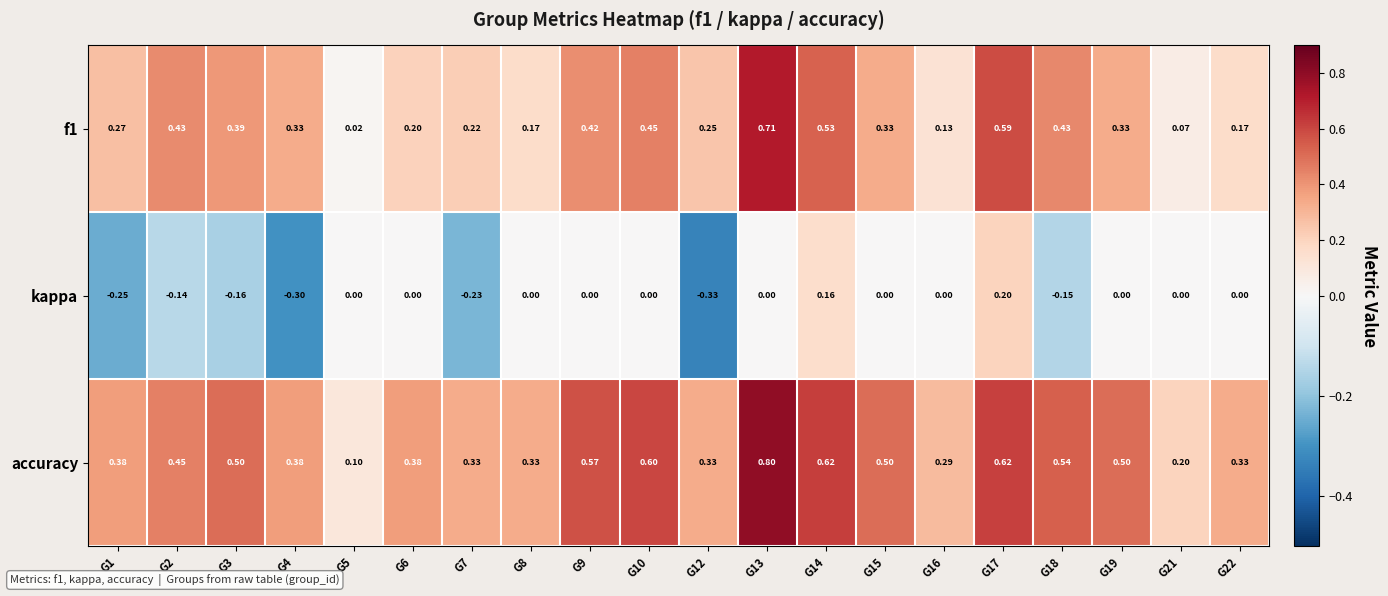

Is the value of f1 at G1 greater than the value of accuracy at G17?

No